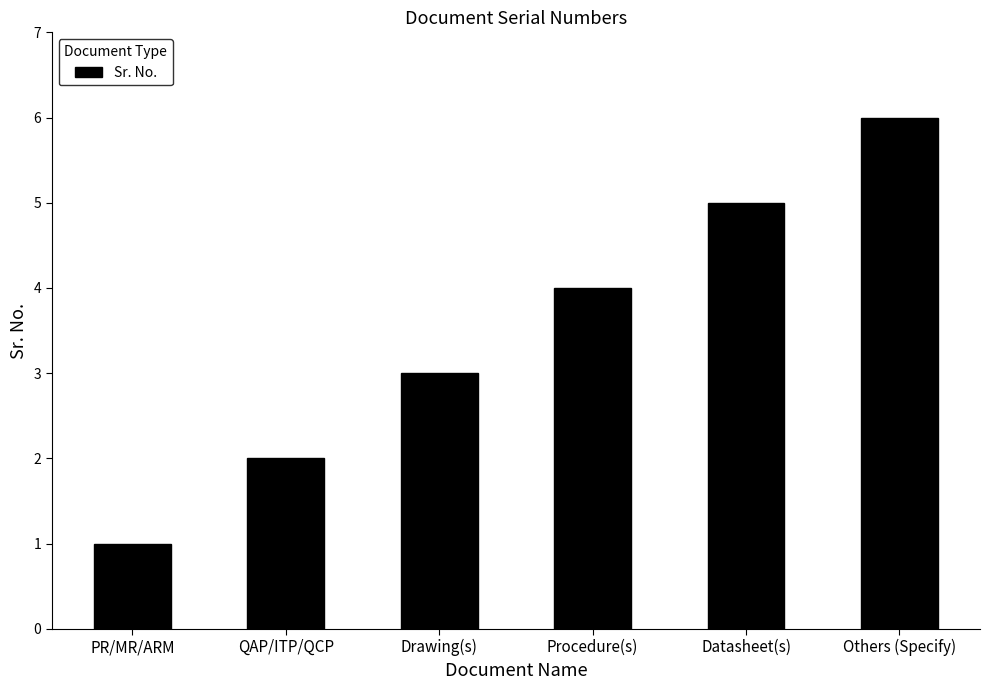

How many bars are there in total?

6